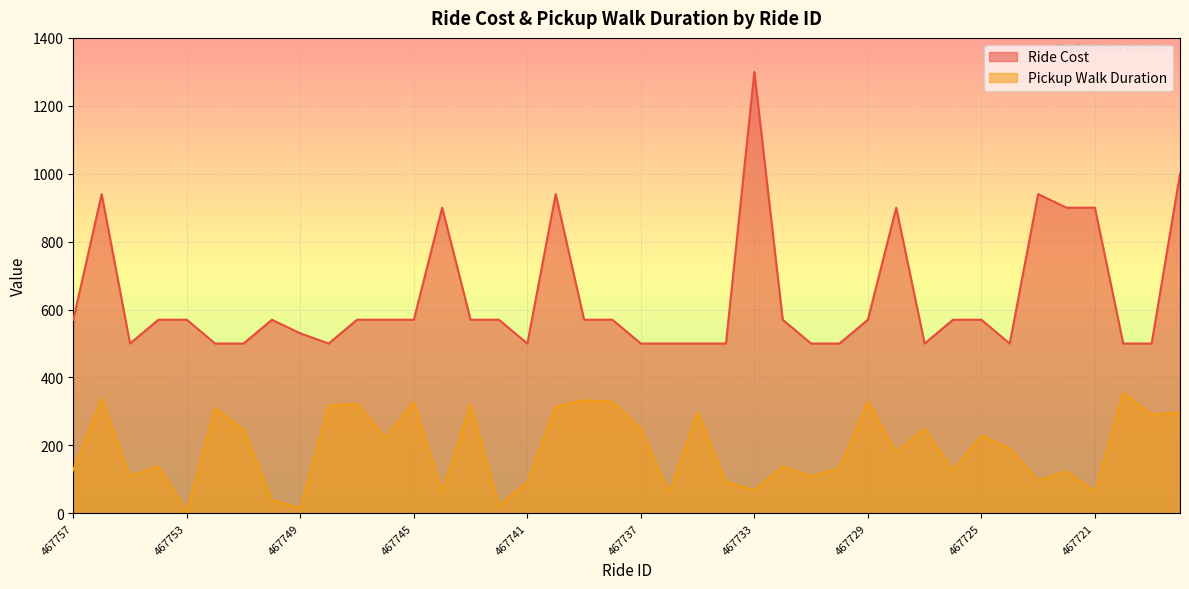

Does the chart display data point markers on the line(s)?

No